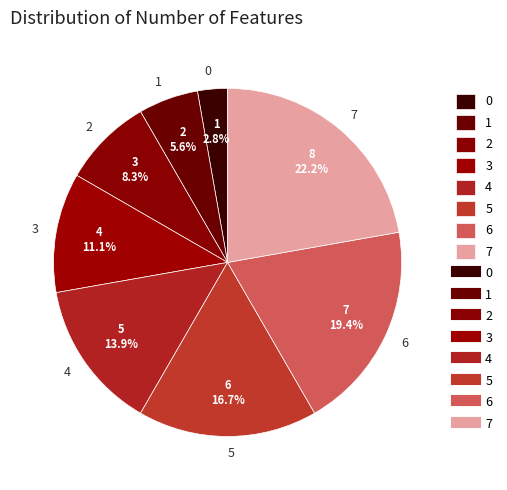

The 2 slice represents 1% of the pie. True or false?

False